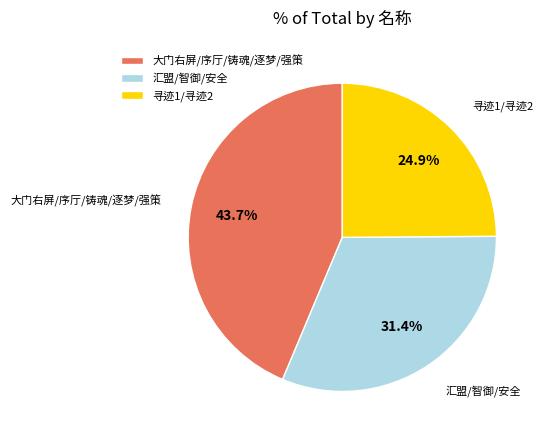

Approximately how many times larger is the value at 大门右屏/序厅/铸魂/逐梦/强策 compared to 汇盟/智御/安全?

1.4